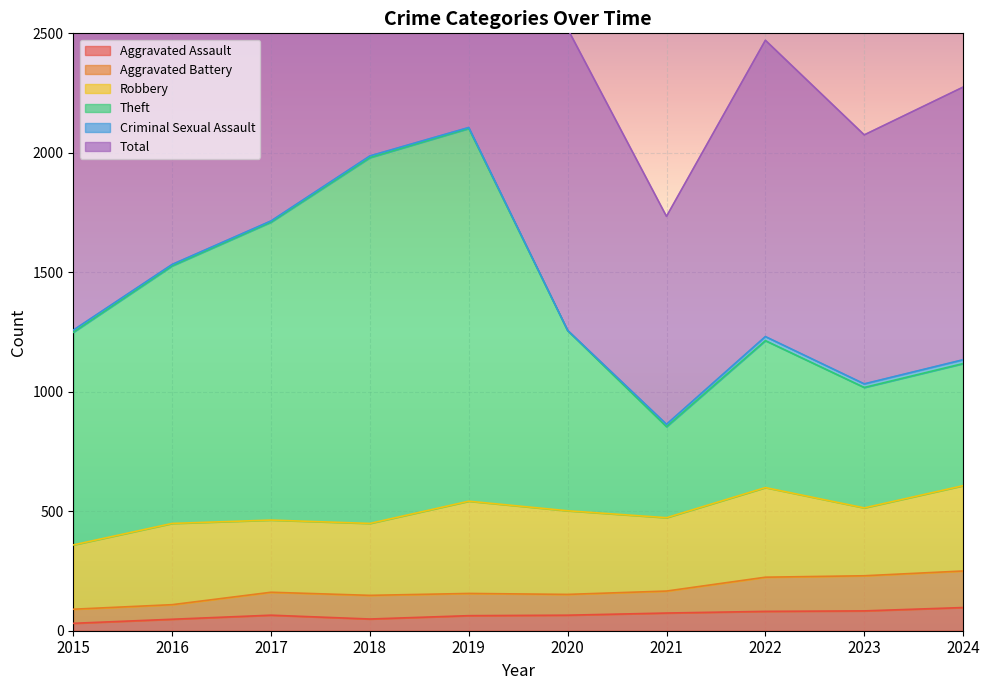

At which category does Aggravated Battery reach its first local peak?

2017